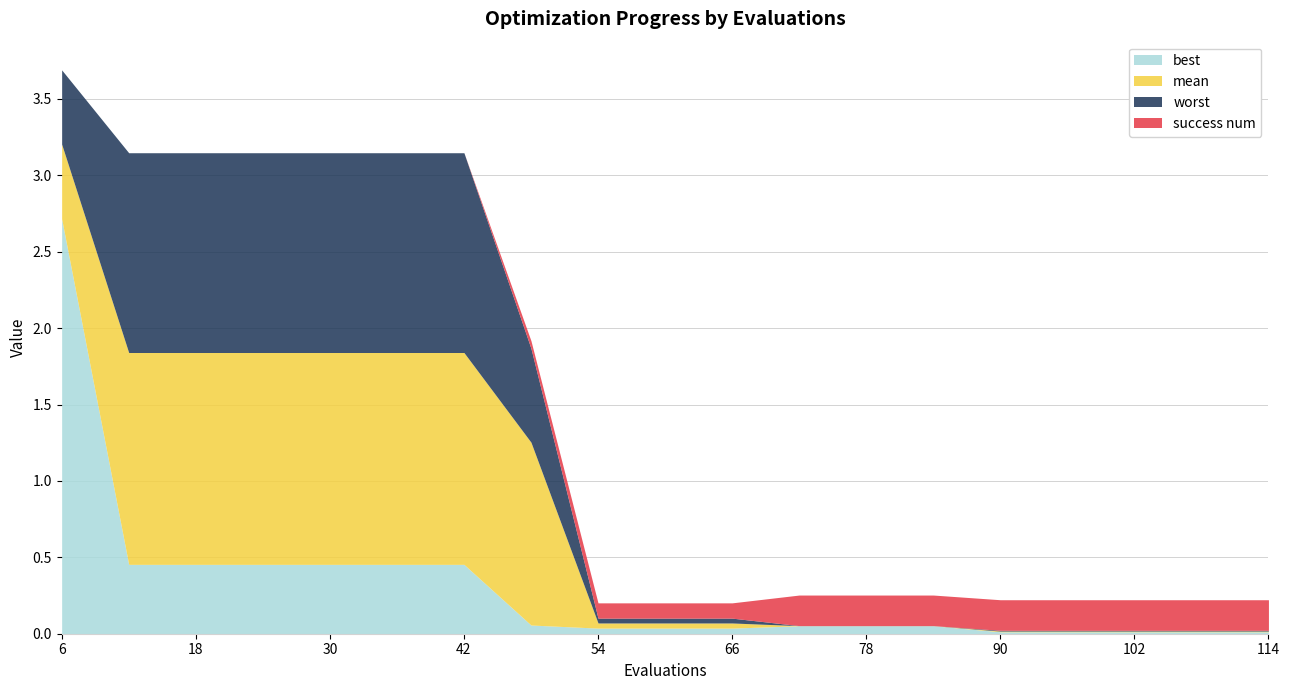

True or false: best and mean cross at least once.

False